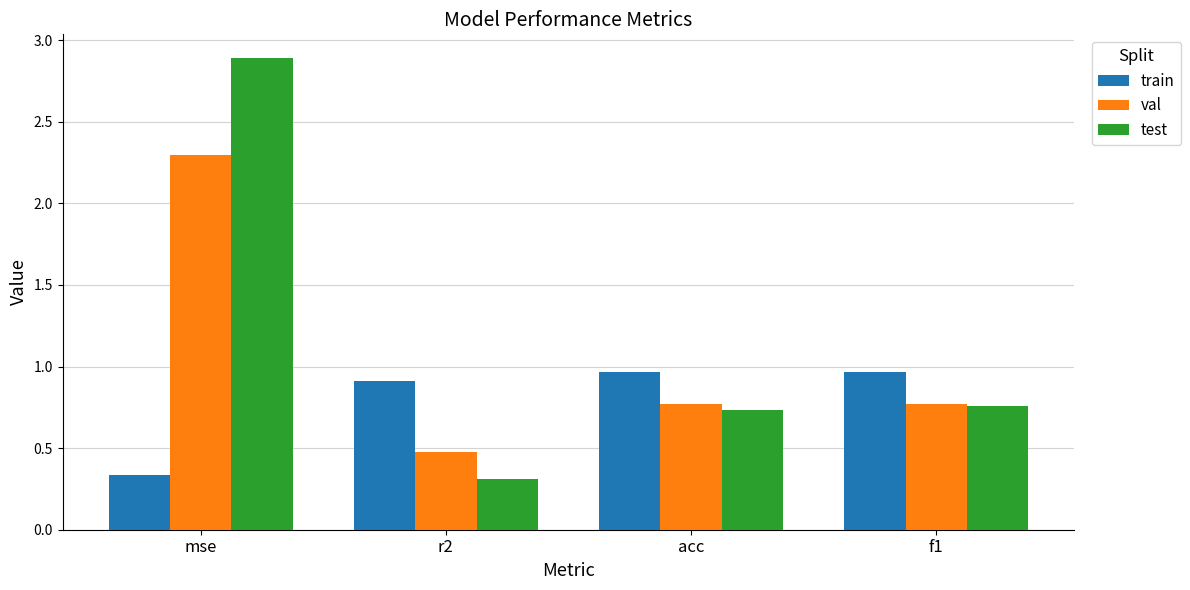

What position from the left is mse?

1